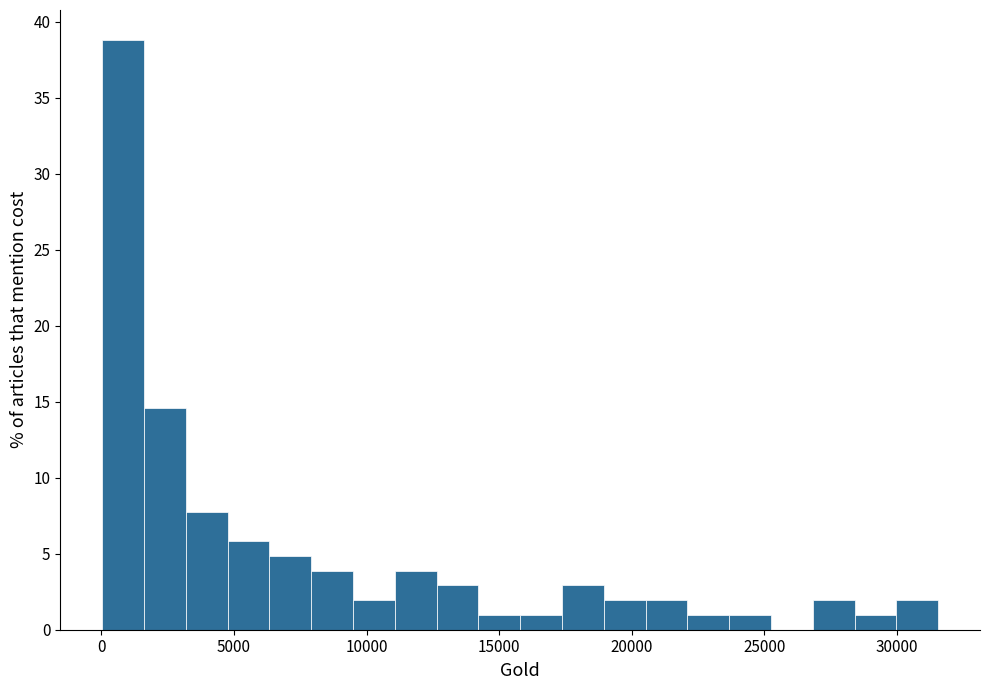

Around what value on the x-axis is the tallest bar? Give the approximate position of its centre, as read against the axis.

1000